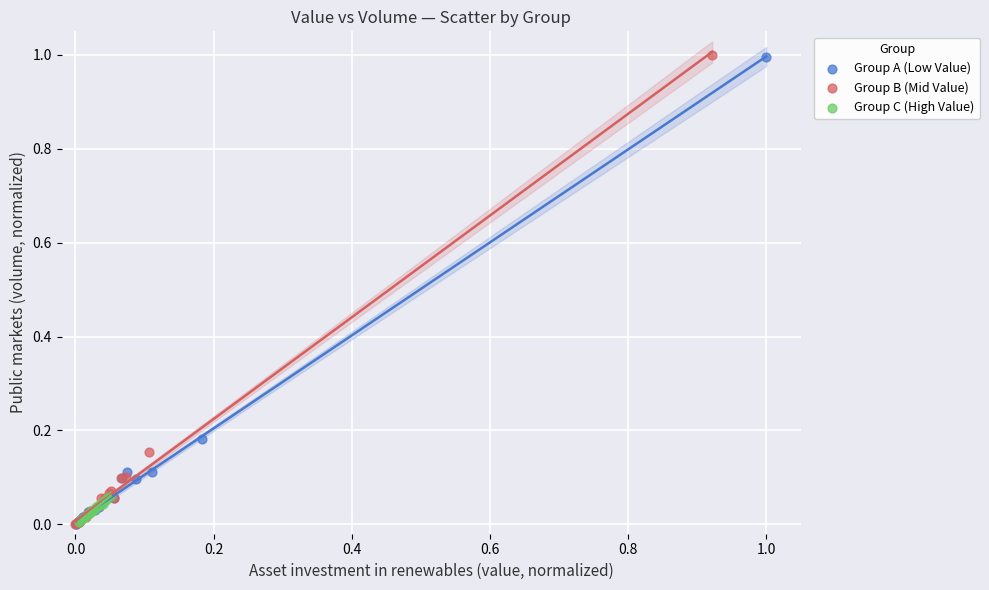

What are all the series names shown in the legend?

Group A (Low Value), Group B (Mid Value), Group C (High Value)